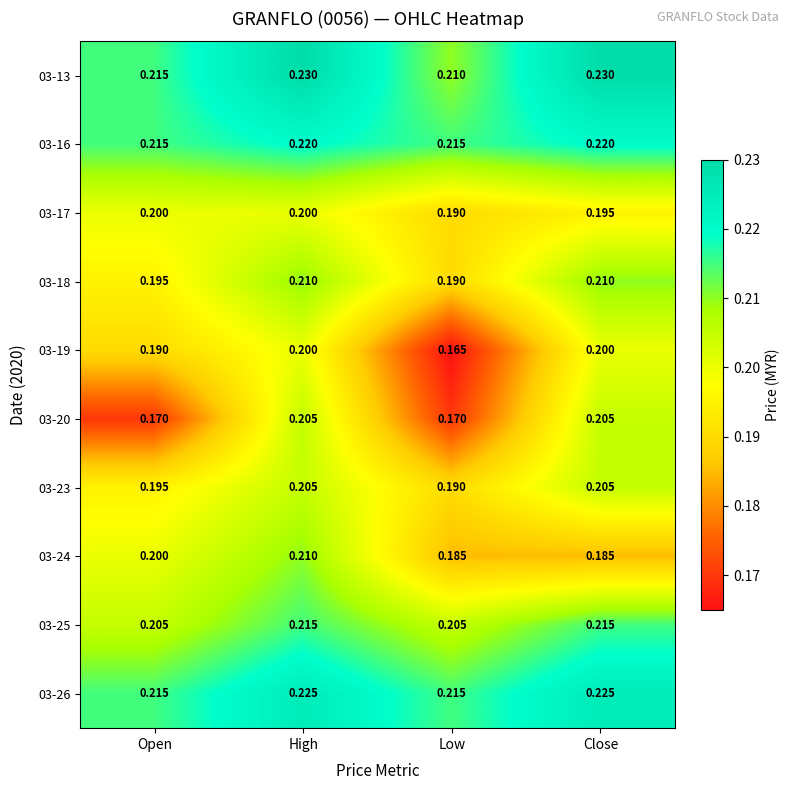

How many categories are shown in the chart?

4